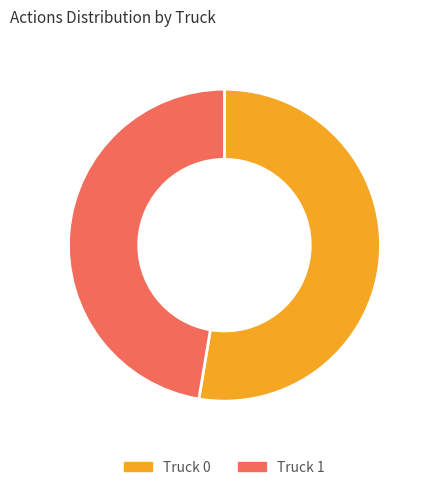

Does any single category account for the majority?

Yes